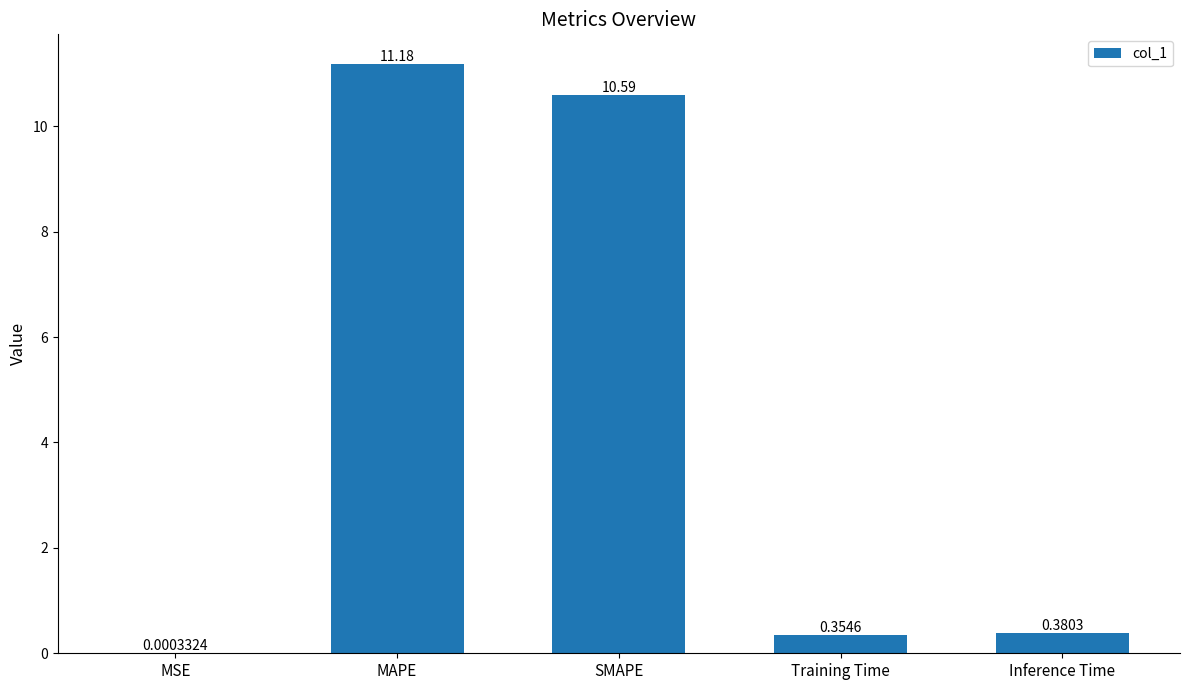

Which has a higher value, MAPE or Inference Time?

MAPE